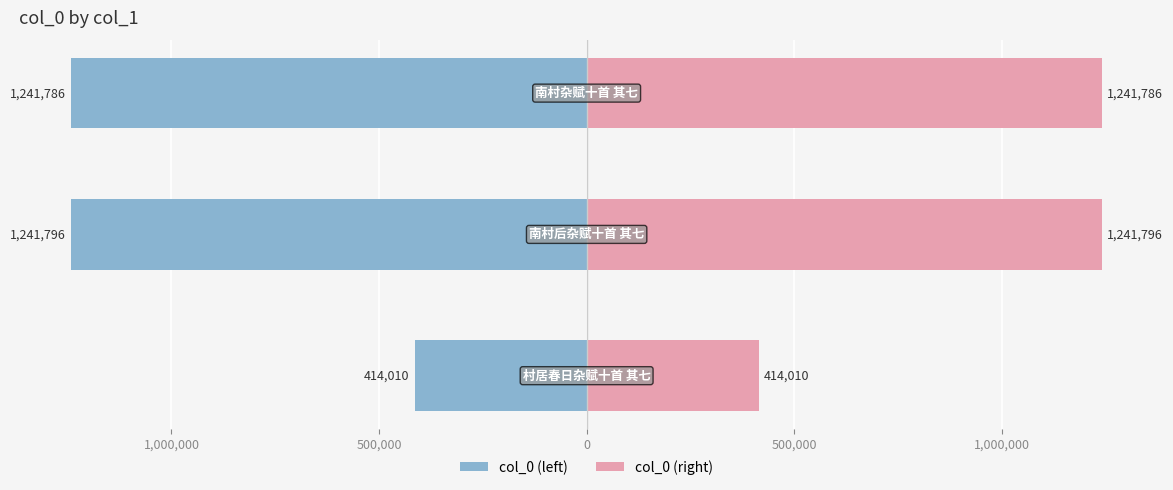

Which series changed the most between 1,000,000 and 500,000?

col_0 (left)